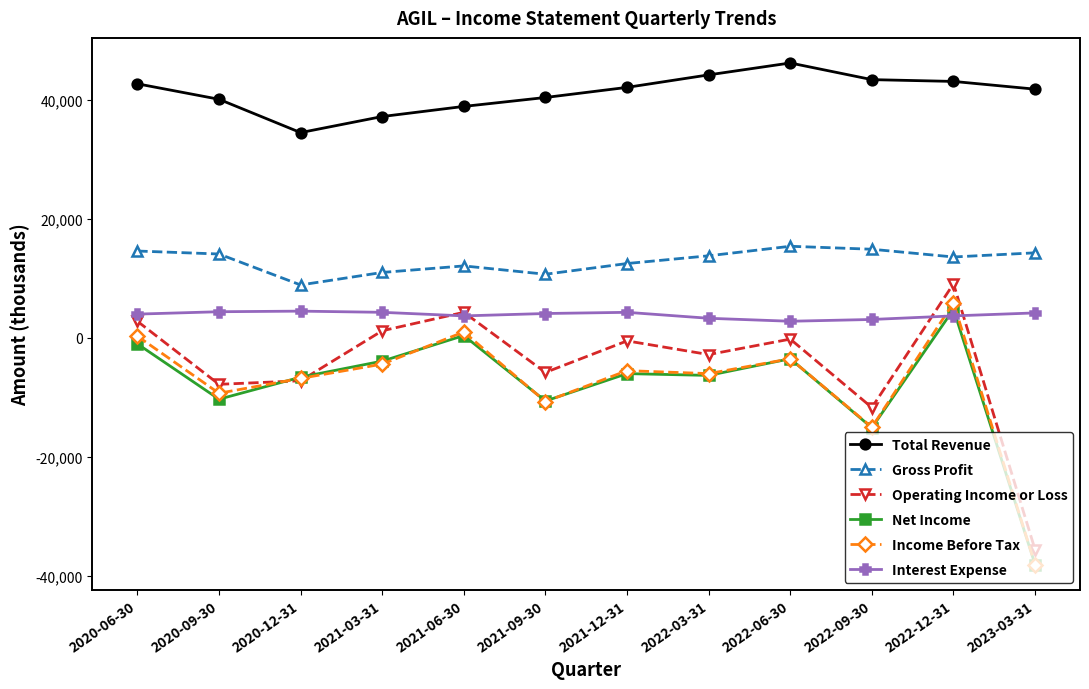

What is the difference between the highest and lowest values at 2022-03-31?

50500